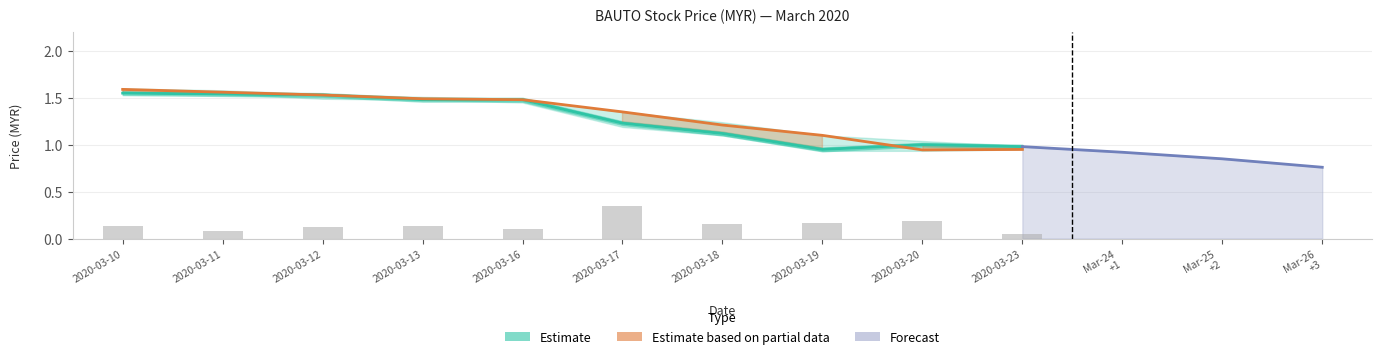

The value of high at 2020-03-23 is 1.0. True or false?

True